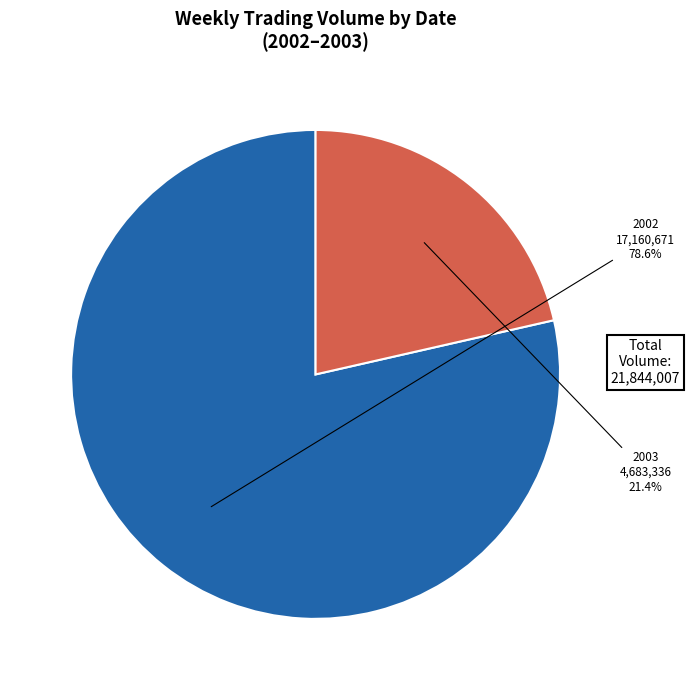

Does any single category account for the majority?

Yes